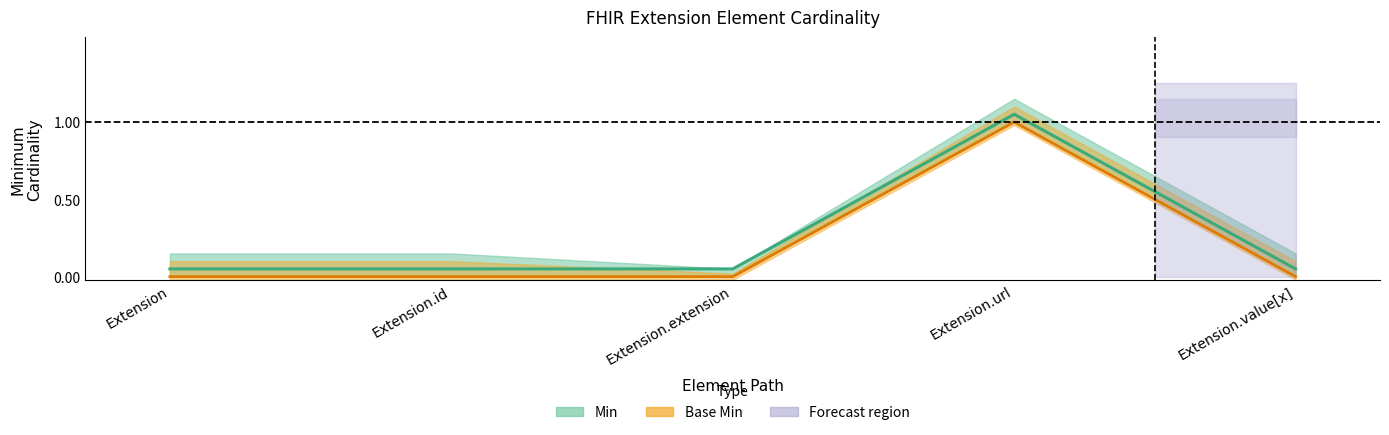

How many lines are shown in the chart?

2